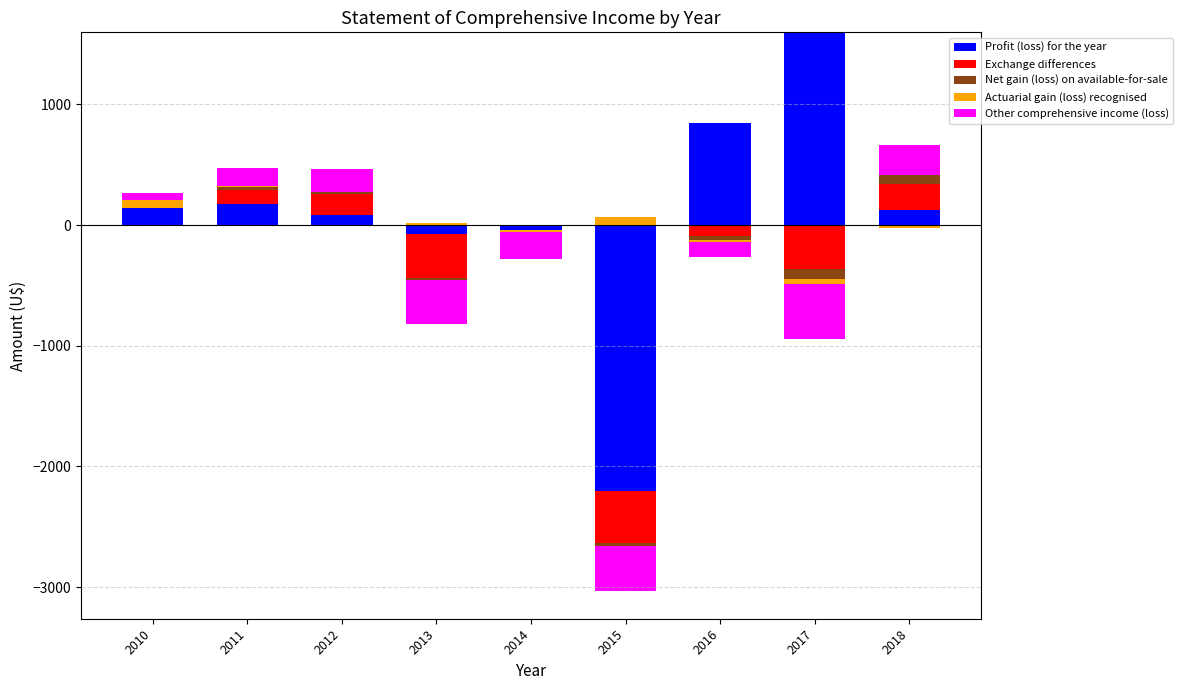

How many groups of bars are there?

9